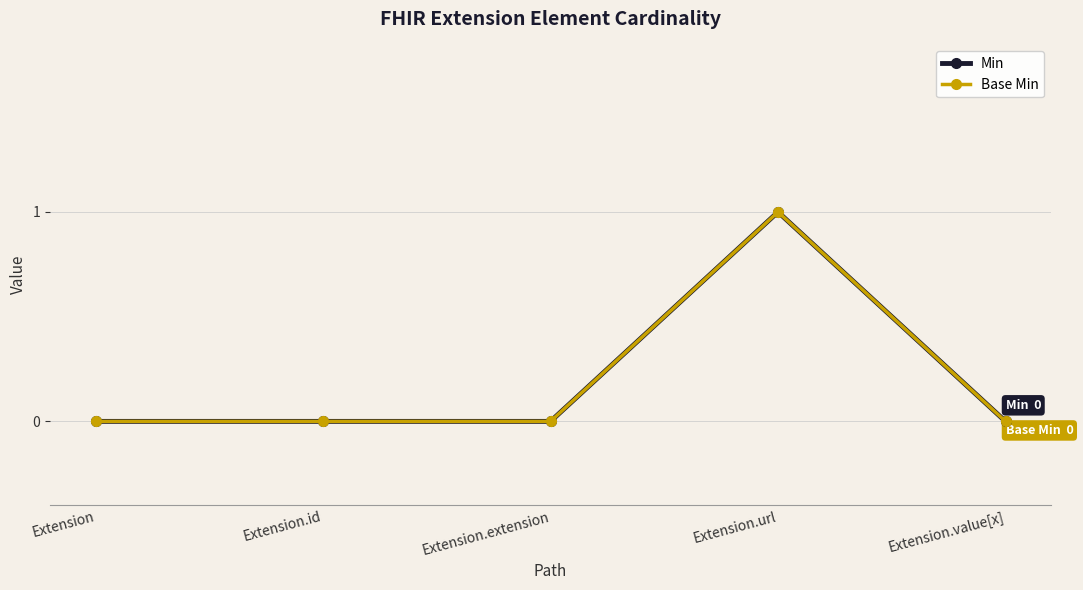

Rank the series by their maximum value, from lowest to highest.

Min, Base Min